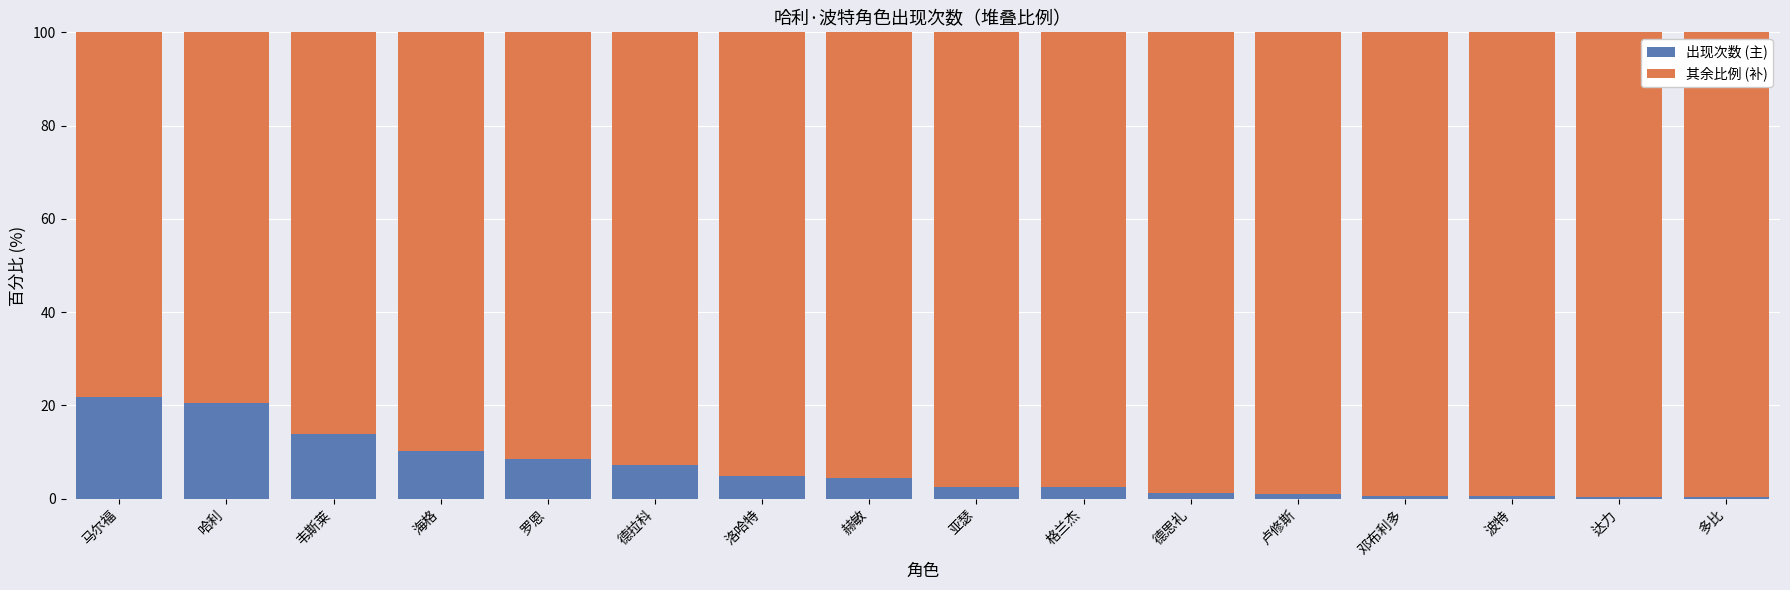

What is the difference between the second highest and minimum values in the 出现次数 (主) series?

20.2